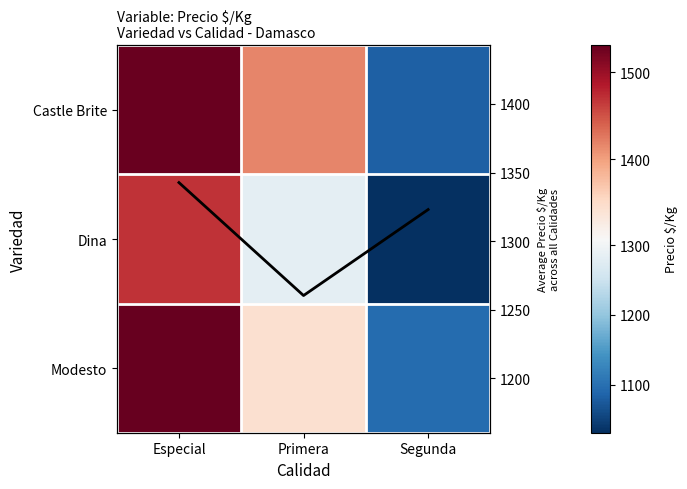

List the labels in order of Modesto value, smallest first.

Segunda, Primera, Especial